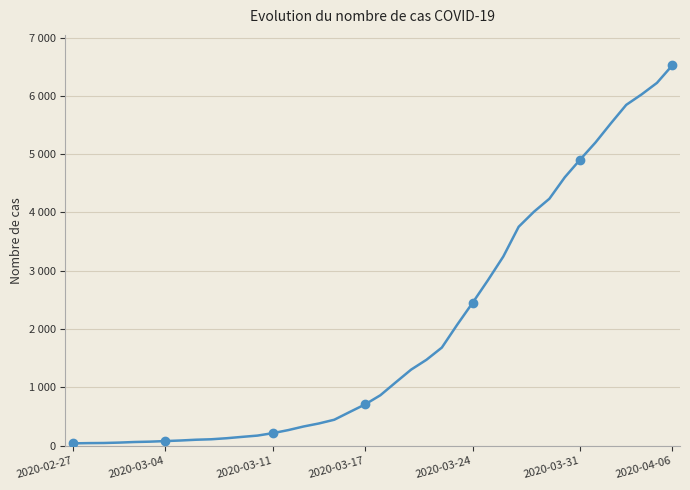

True or false: the data has more than 0 interior local peaks.

False